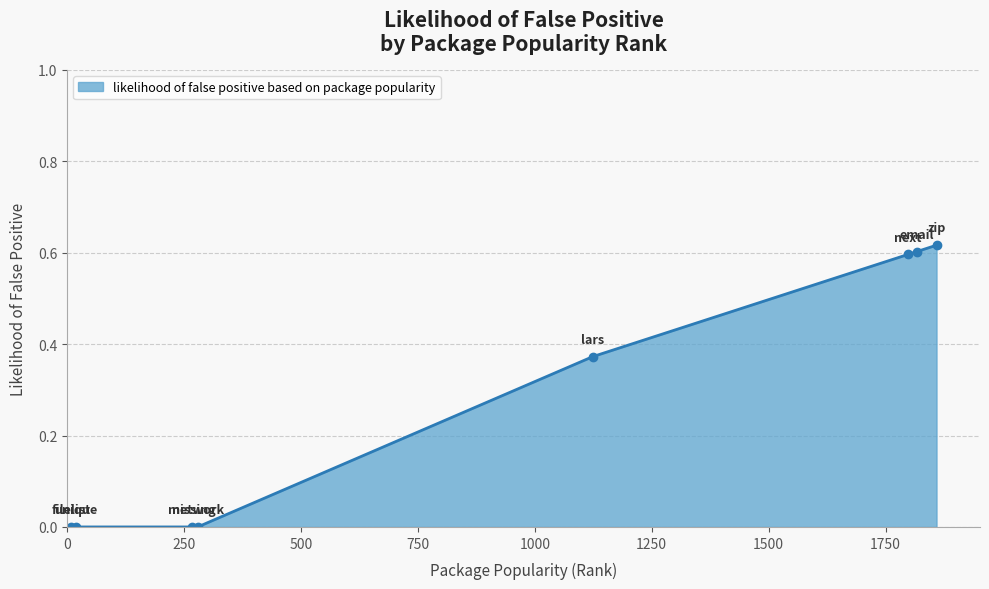

What is the sum of all values?

2.2